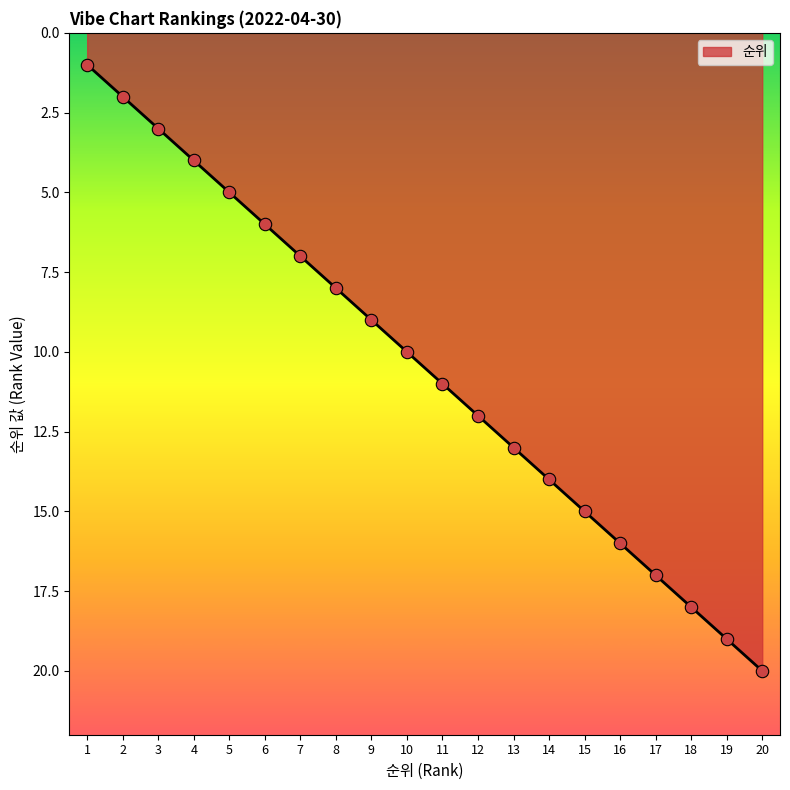

What is the change in value from 6 to 16?

+10